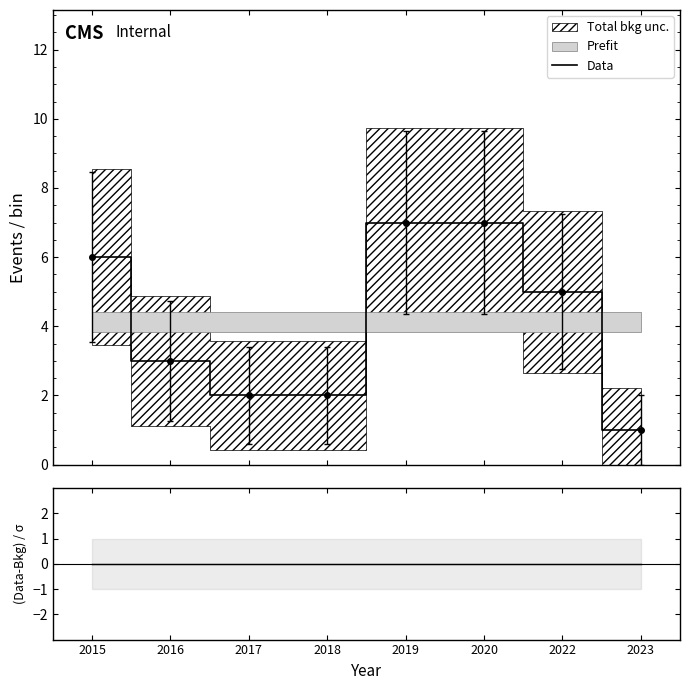

How many data points in Data are above 5?

3